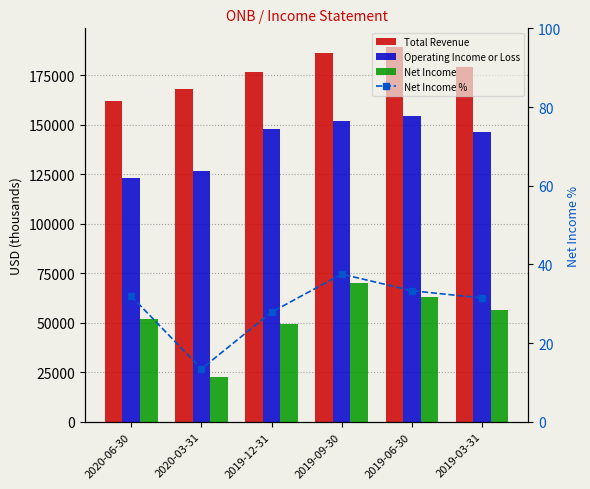

Which series has the widest spread of values?

Net Income